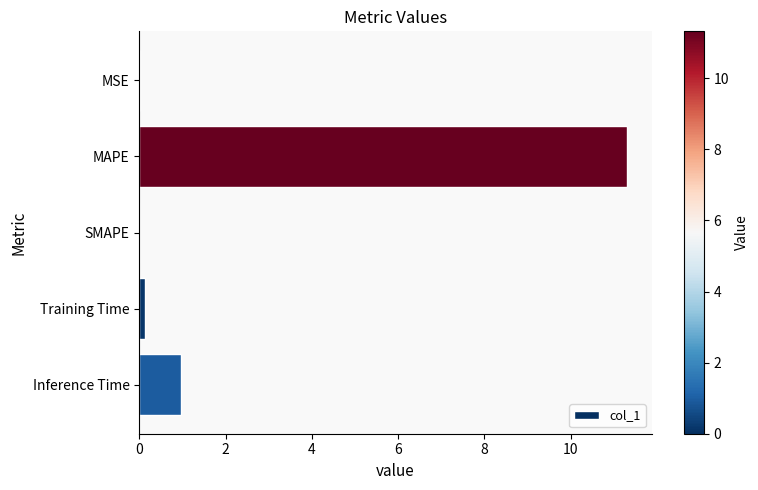

Which label corresponds to the largest value in the chart?

MAPE